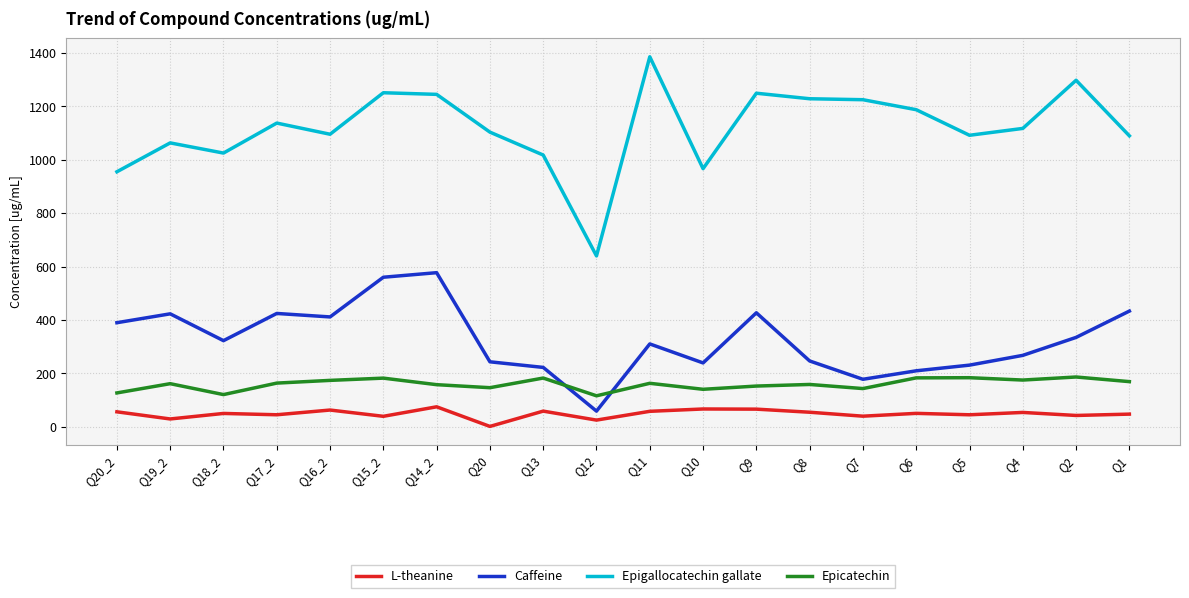

What are all the series names shown in the legend?

L-theanine, Caffeine, Epigallocatechin gallate, Epicatechin